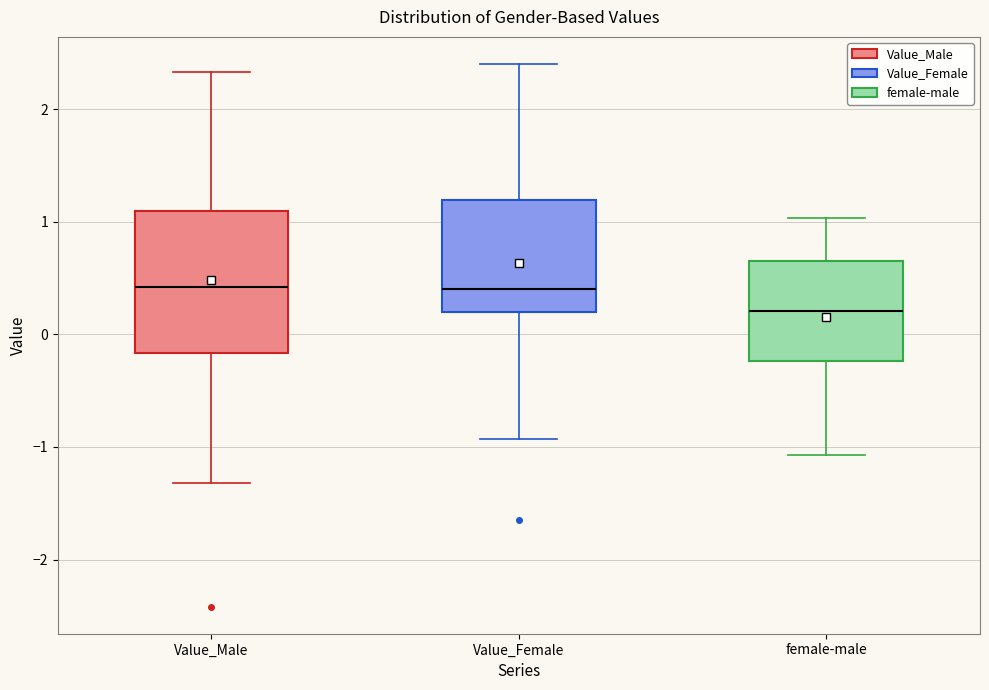

Reading left to right, transcribe this box plot: for each box, give where its median line is, the range the box spans, and where its two whiskers end, as read against the y-axis. The values are not printed on the chart, so give them approximately, as read against the axis.

Value_Male: median 0.4, box -0.2 to 1.1, whiskers -1.3 to 2.3
Value_Female: median 0.4, box 0.2 to 1.2, whiskers -0.9 to 2.4
female-male: median 0.2, box -0.2 to 0.6, whiskers -1.1 to 1.0